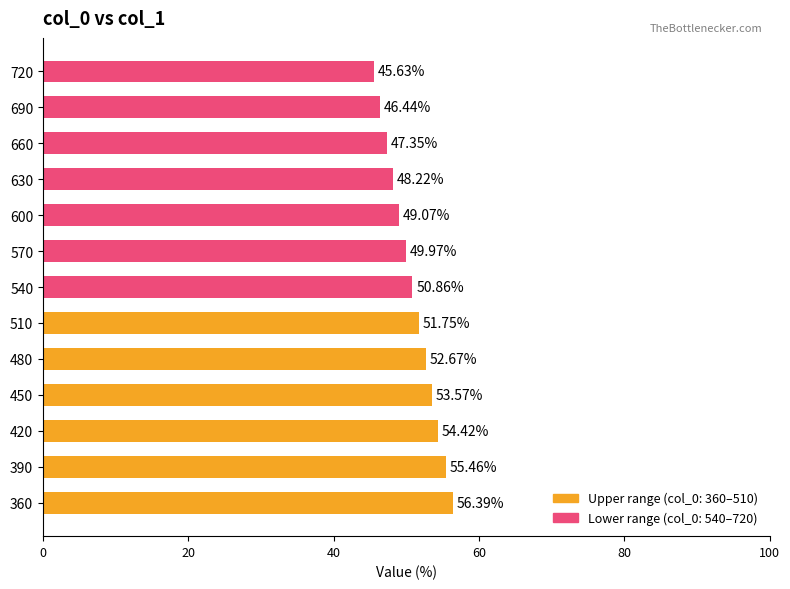

Does the chart contain stacked bars?

No